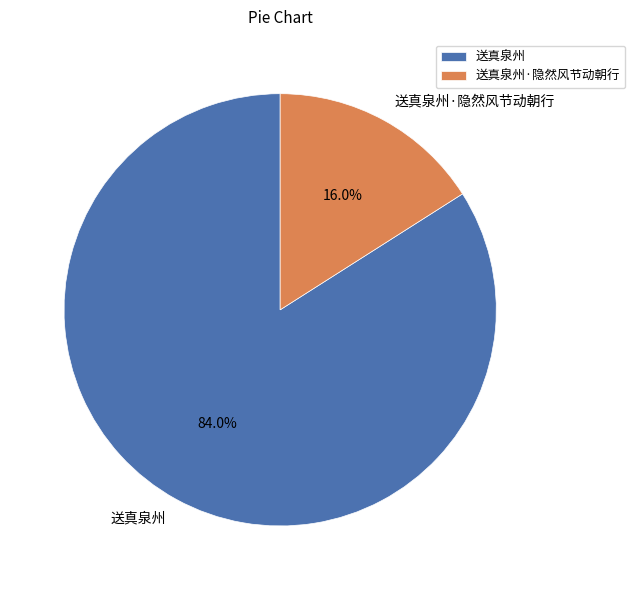

Count the number of slices in the pie.

2